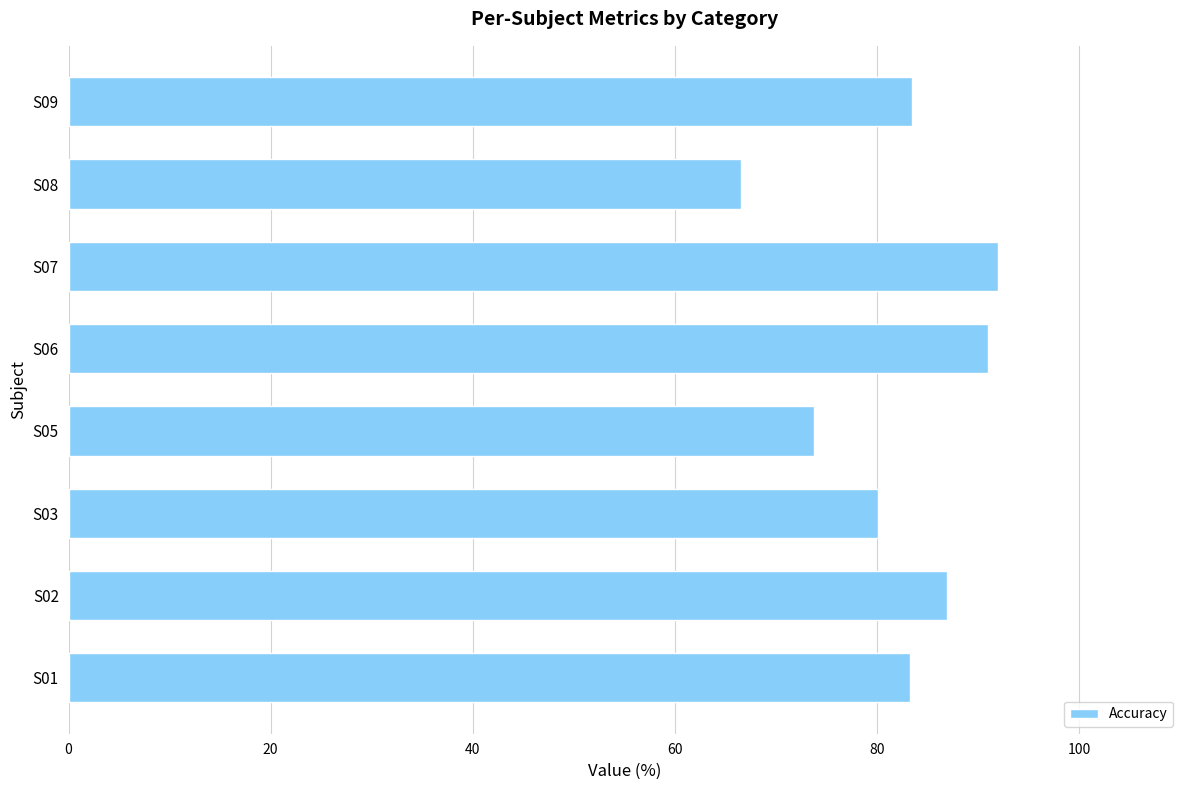

Is it true that the value at S07 is 148.3?

False